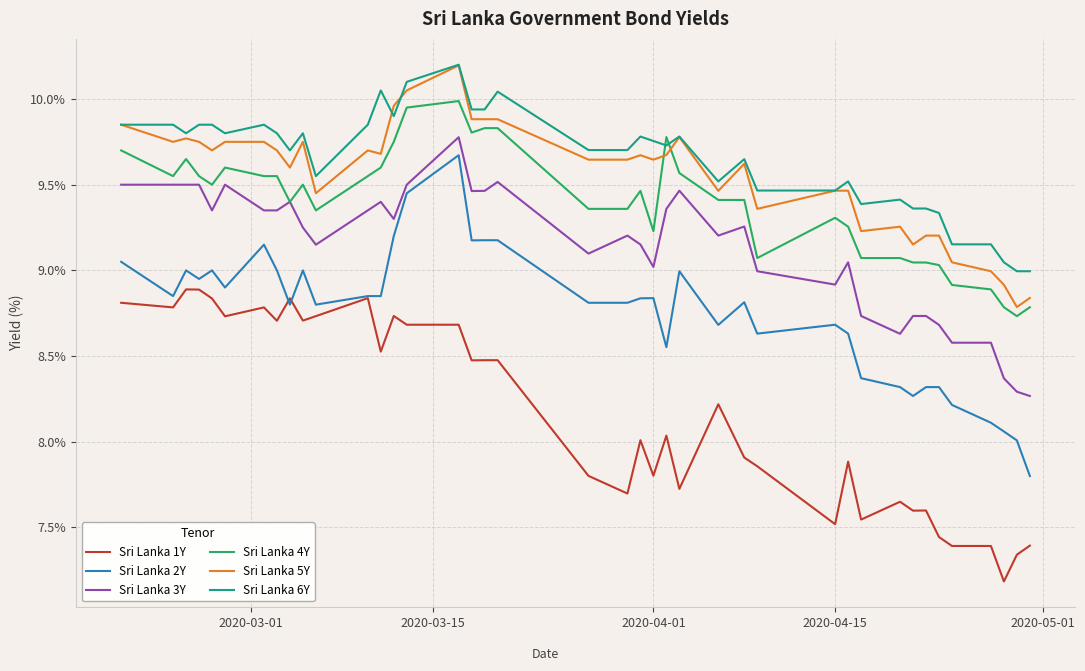

Which series has the widest spread of values?

Sri Lanka 2Y